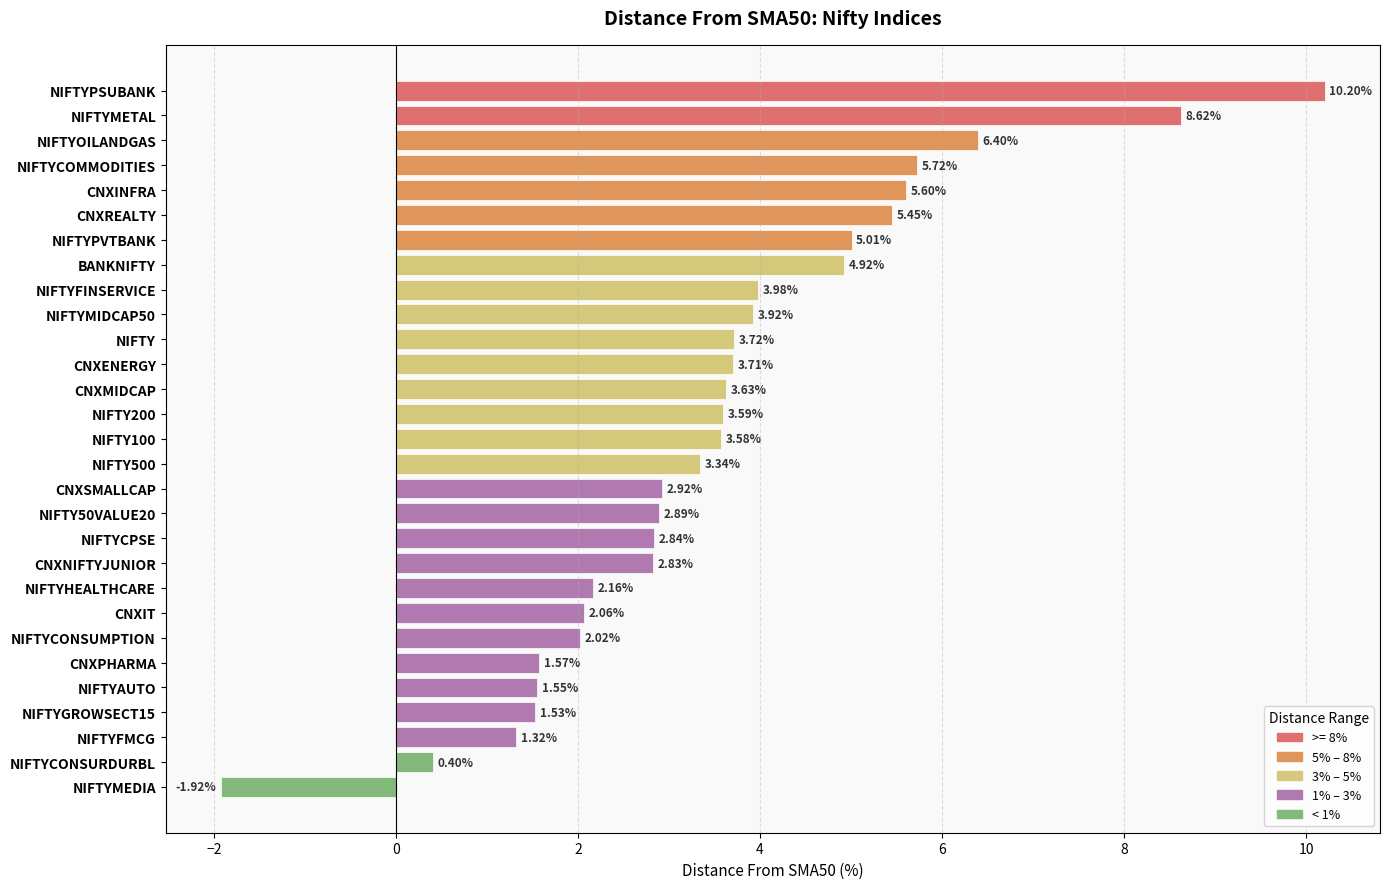

What is the change in value from NIFTYOILANDGAS to NIFTYHEALTHCARE?

-4.2